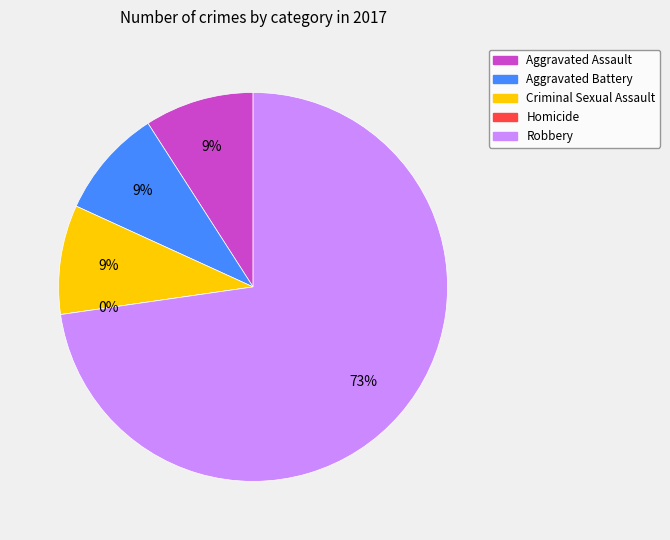

What is the change in value from Homicide to Robbery?

+8